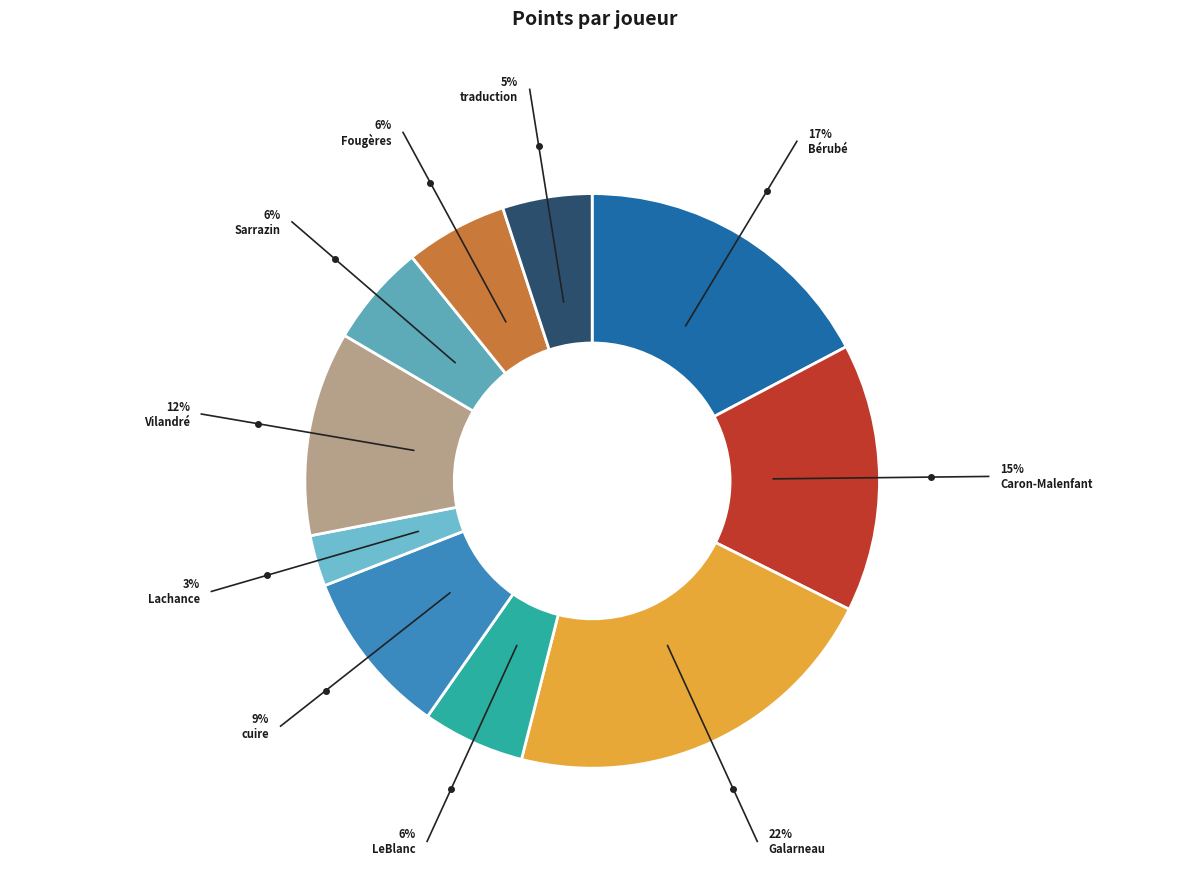

Does any single category account for the majority?

No